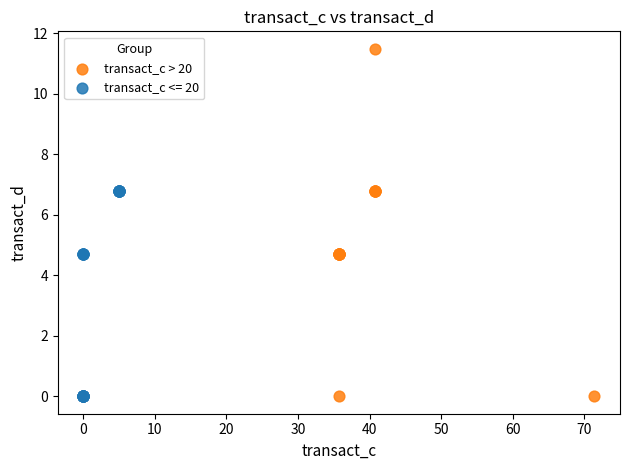

Which series has the largest Y range (max minus min)?

transact_c > 20